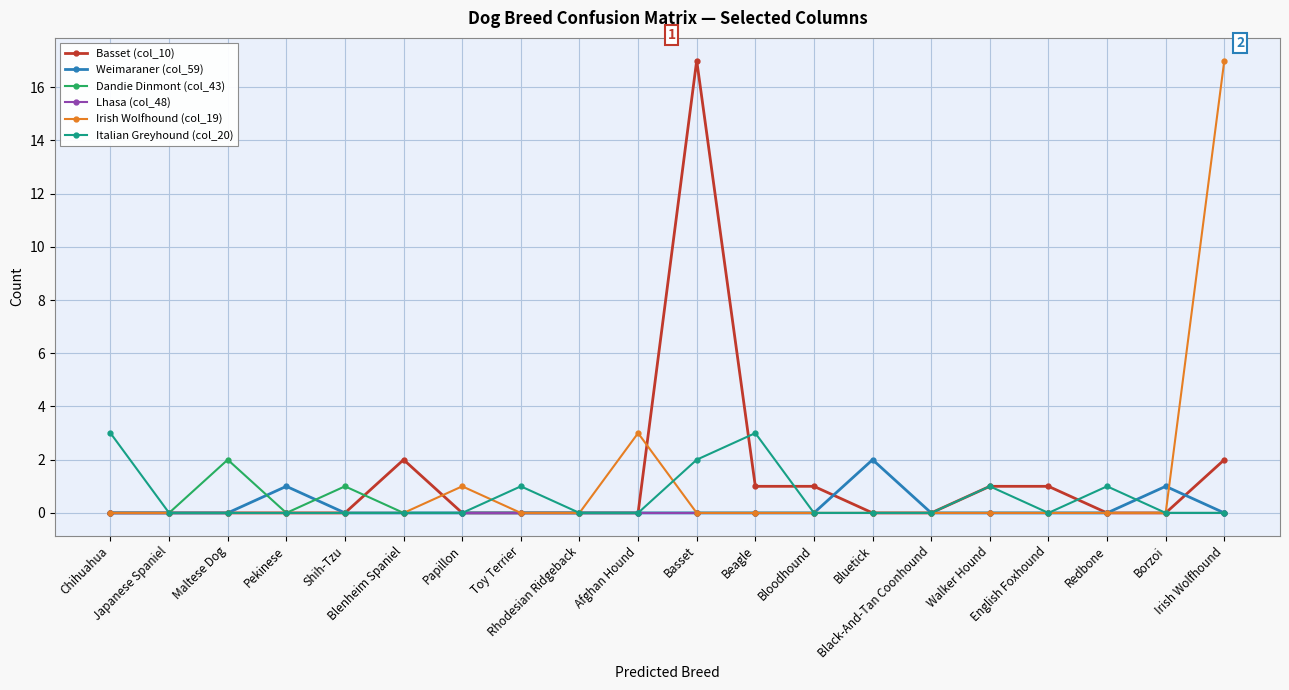

What is the greatest value displayed?

17